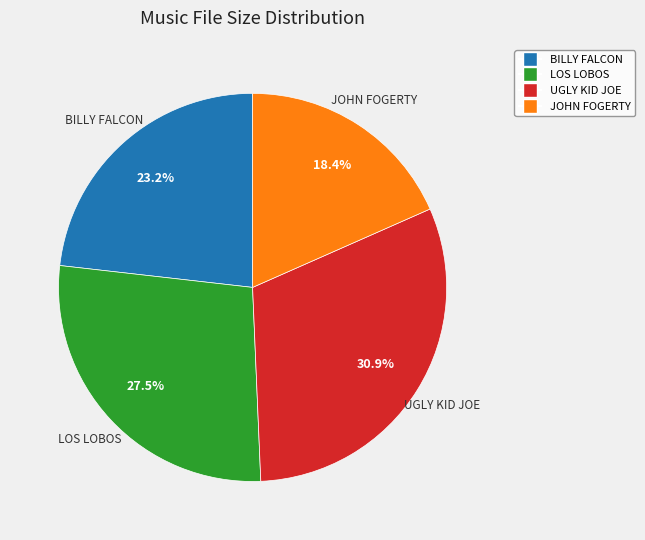

Is there any slice that represents more than half of the pie?

No